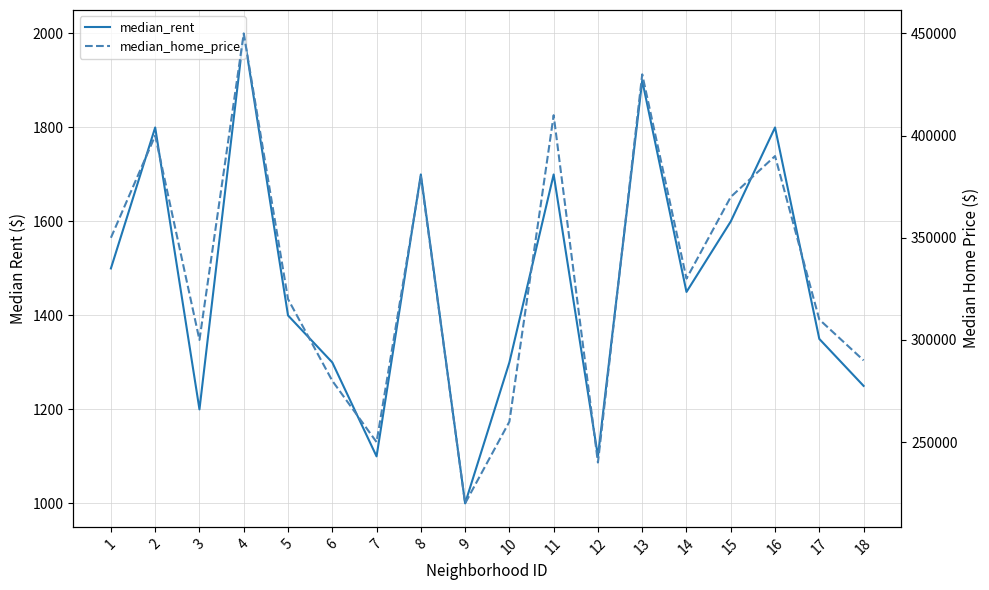

True or false: median_home_price has a value of 290000 at 18.

True